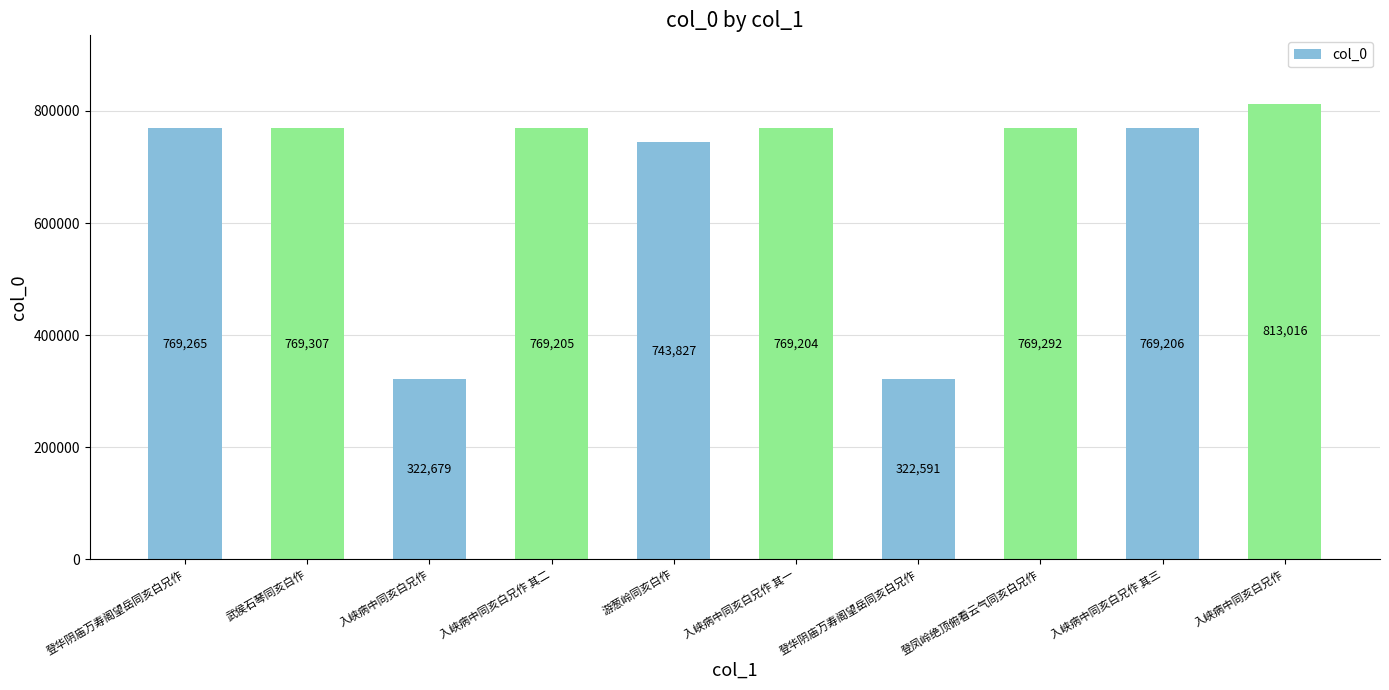

Reading right to left, extract all data points from this chart.

入峡病中同亥白兄作=813016	入峡病中同亥白兄作 其三=769206	登凤岭绝顶俯看云气同亥白兄作=769292	登华阴庙万寿阁望岳同亥白兄作=322591	入峡病中同亥白兄作 其一=769204	游葱岭同亥白作=743827	入峡病中同亥白兄作 其二=769205	入峡病中同亥白兄作=322679	武侯石琴同亥白作=769307	登华阴庙万寿阁望岳同亥白兄作=769265